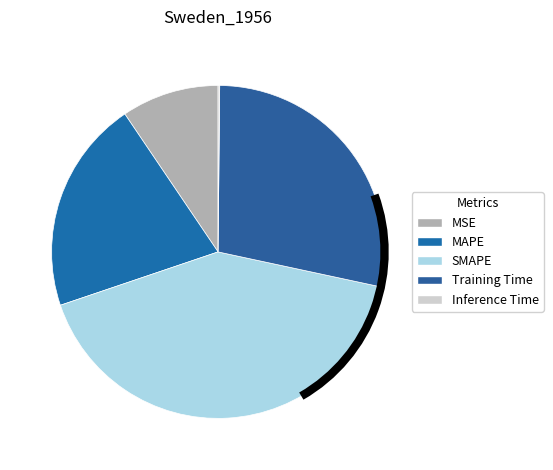

Does SMAPE represent more than half of the total?

No